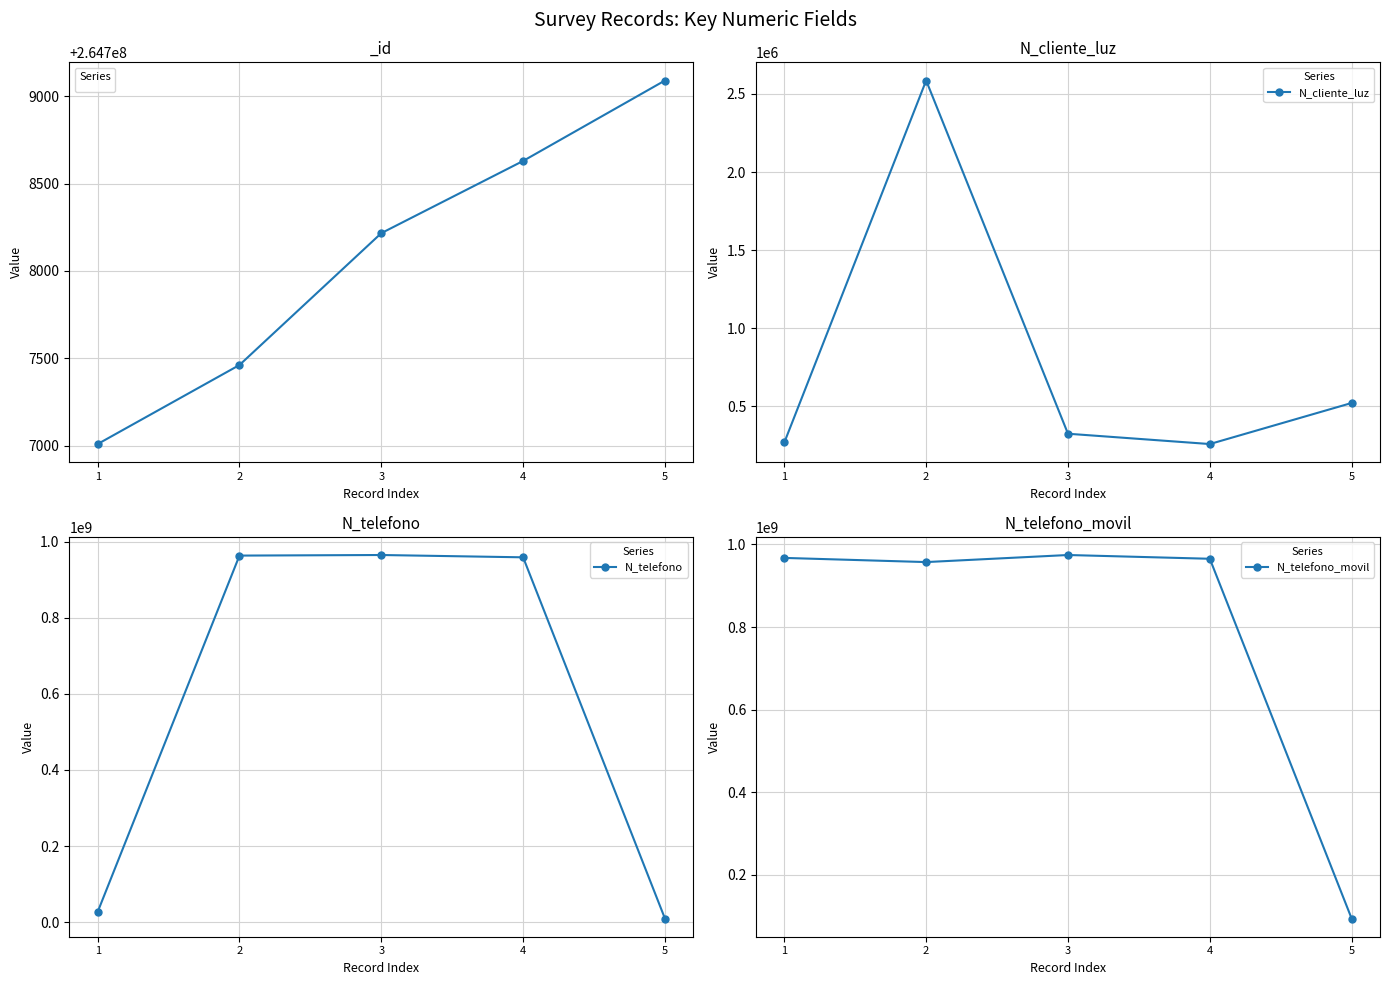

Is it true that N_telefono equals 26782635 at 1?

True